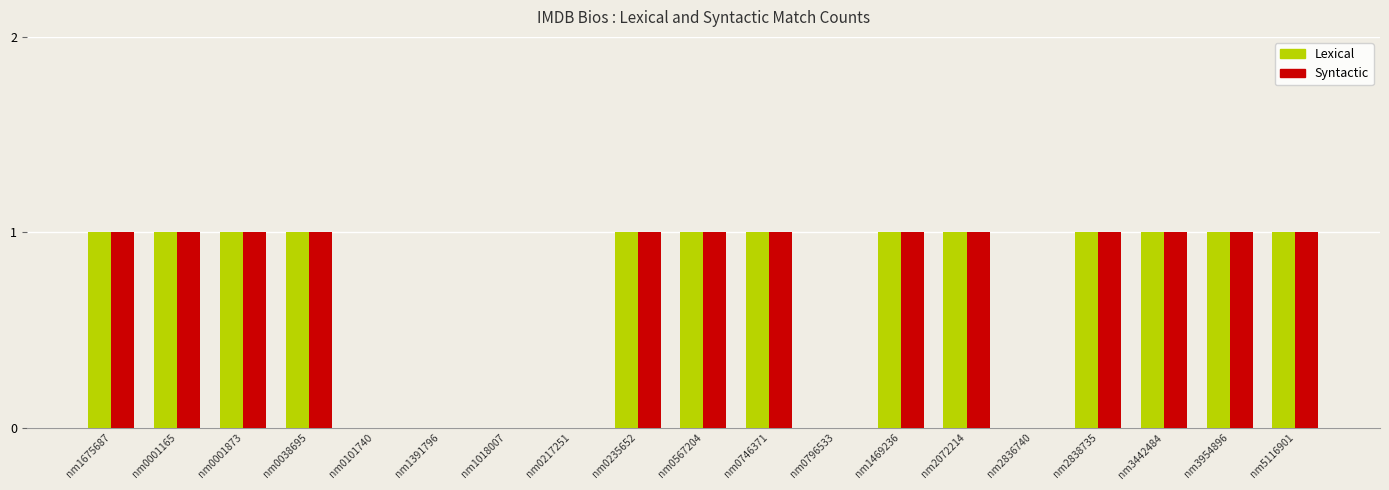

True or false: lexical has a value of 0 at nm0217251.

True